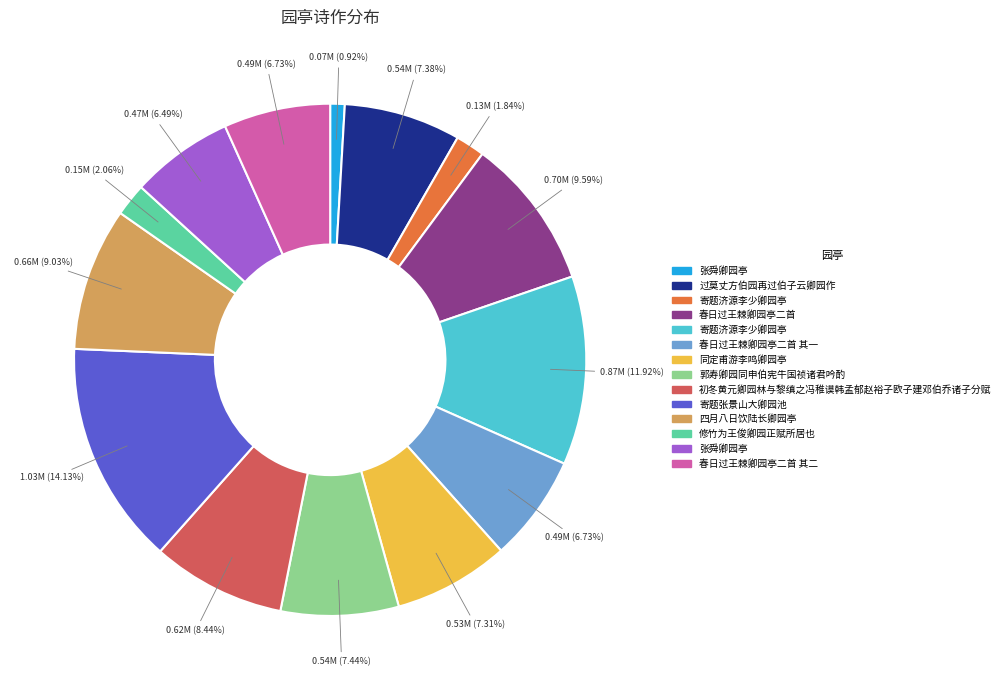

Is there any slice that represents more than half of the pie?

No